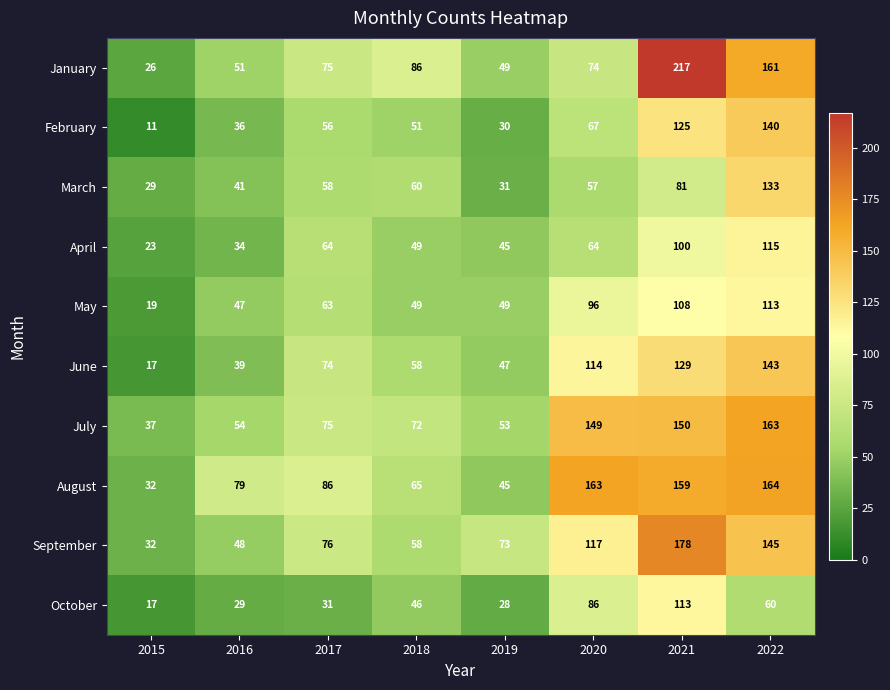

Which series has the largest total across all categories?

August